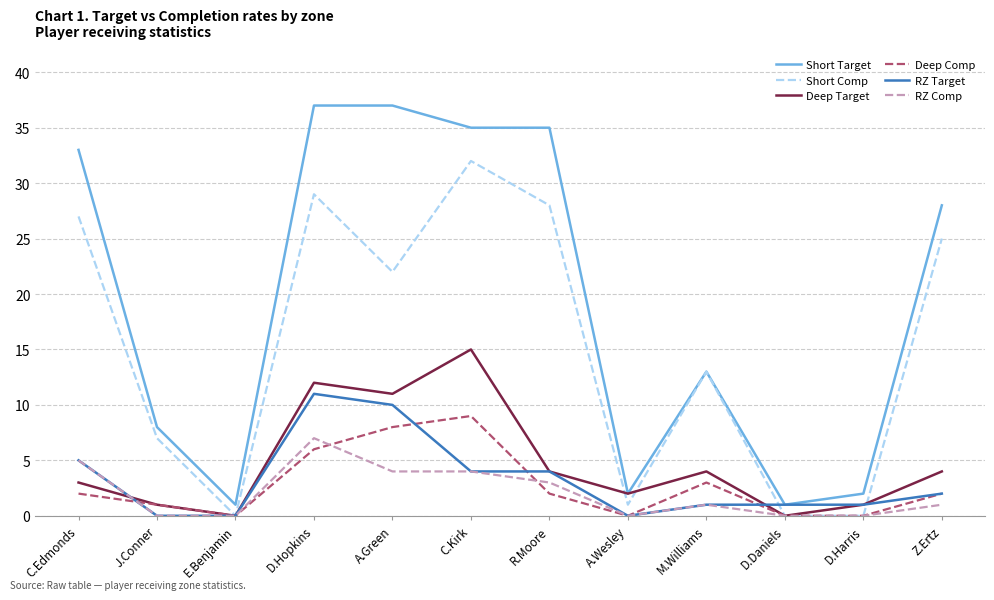

Which category has the highest value in the Deep Comp series?

C.Kirk